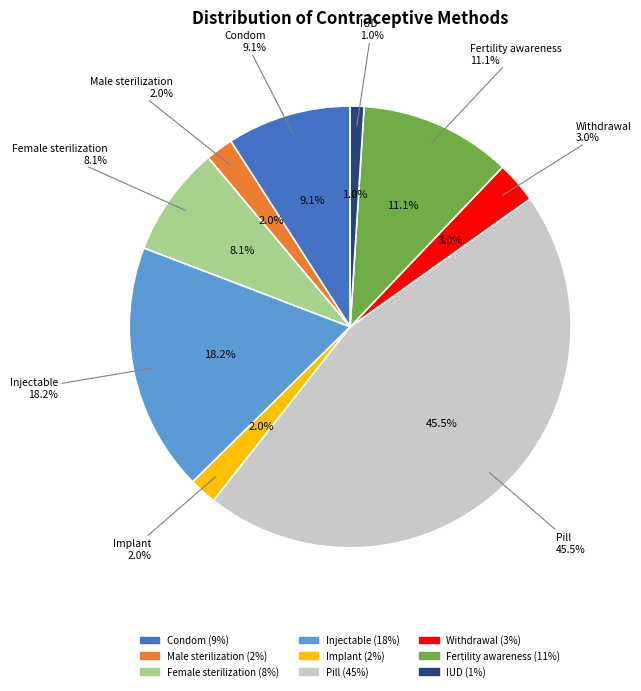

Do Male sterilization and Implant together represent more than half of the pie?

No